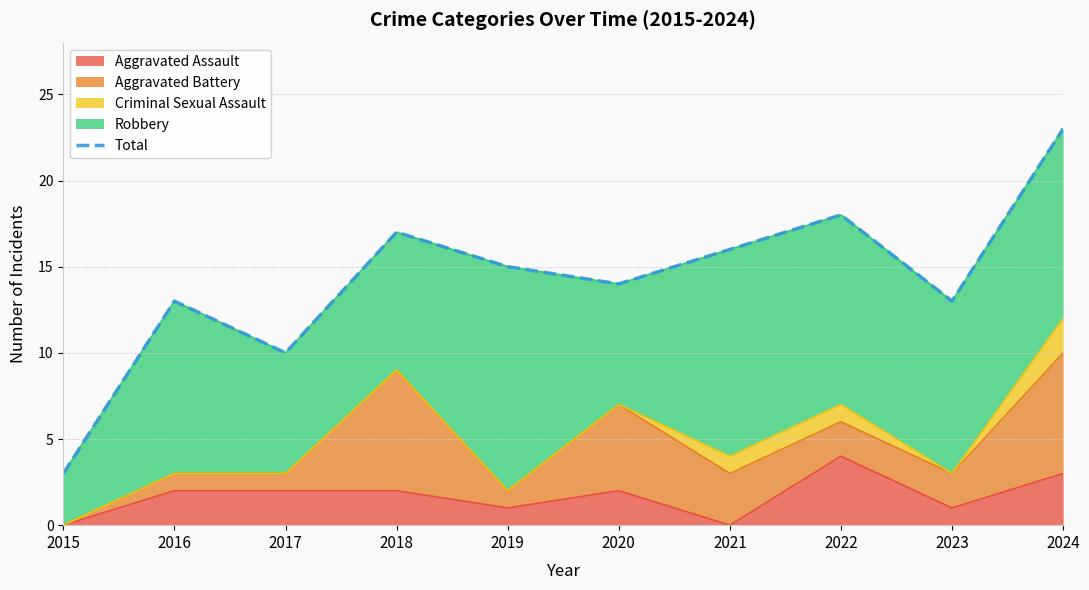

List the labels in order of value, largest first.

2024, 2022, 2018, 2021, 2019, 2020, 2016, 2023, 2017, 2015